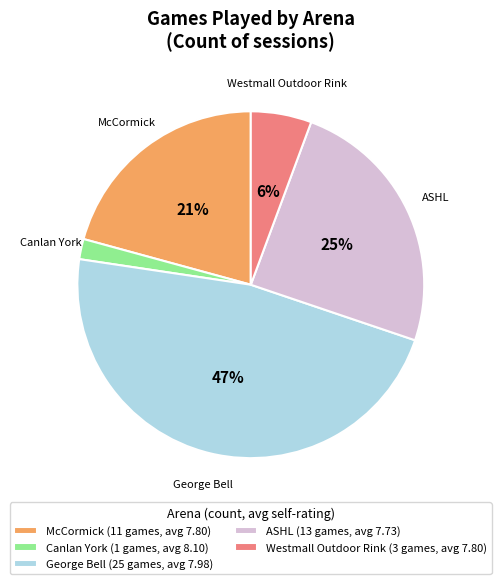

Combined, do Westmall Outdoor Rink (3 games, avg 7.80) and George Bell (25 games, avg 7.98) account for over 50%?

Yes